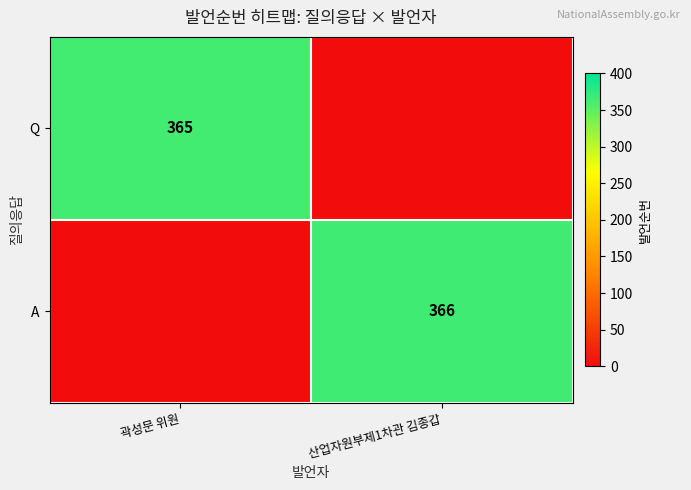

The value of A at 산업자원부제1차관 김종갑 is 215. True or false?

False